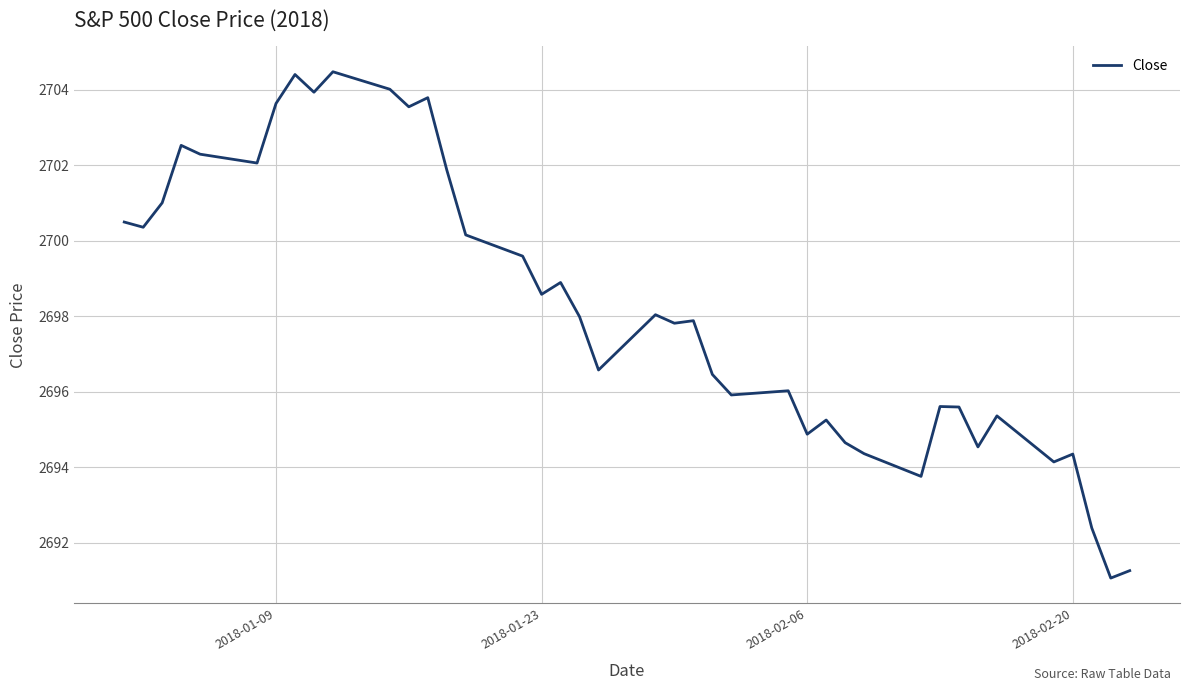

What is the difference between the maximum and minimum values?

13.4